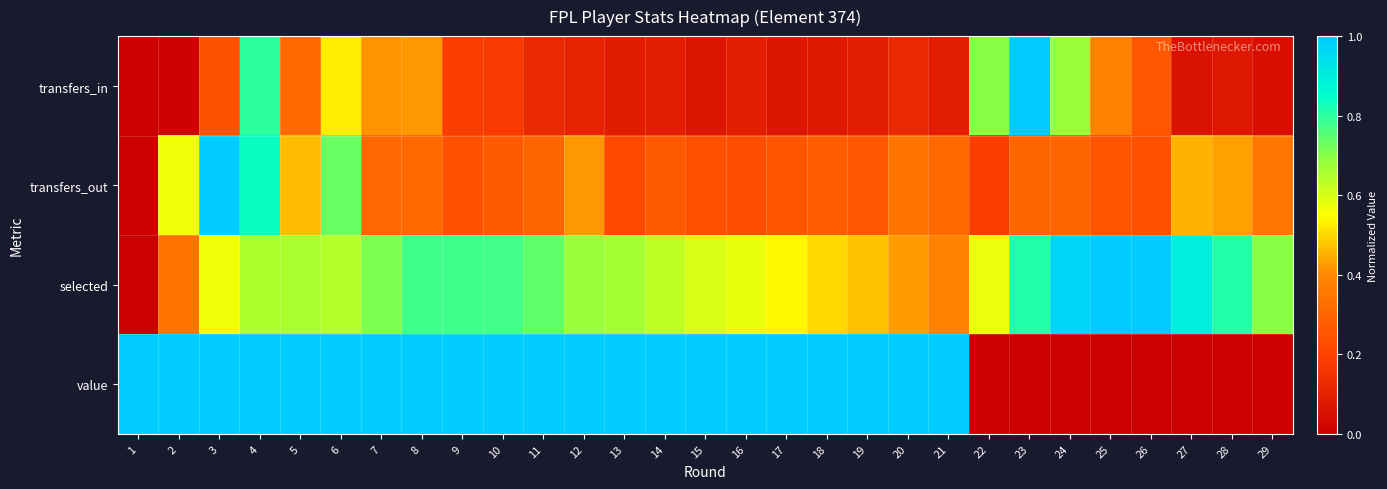

Which label corresponds to the smallest value in the chart?

1